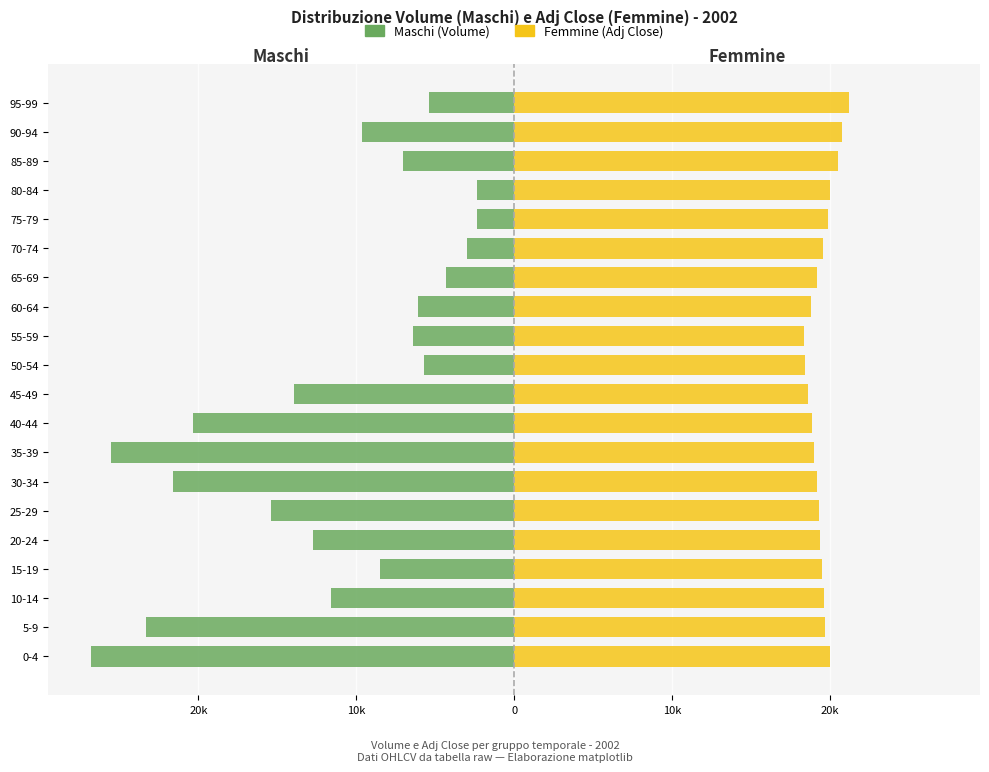

What is the average value of the Maschi (Volume) series?

-11604